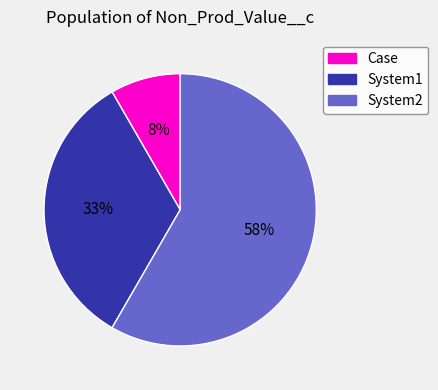

Do System2 and Case together represent more than half of the pie?

Yes